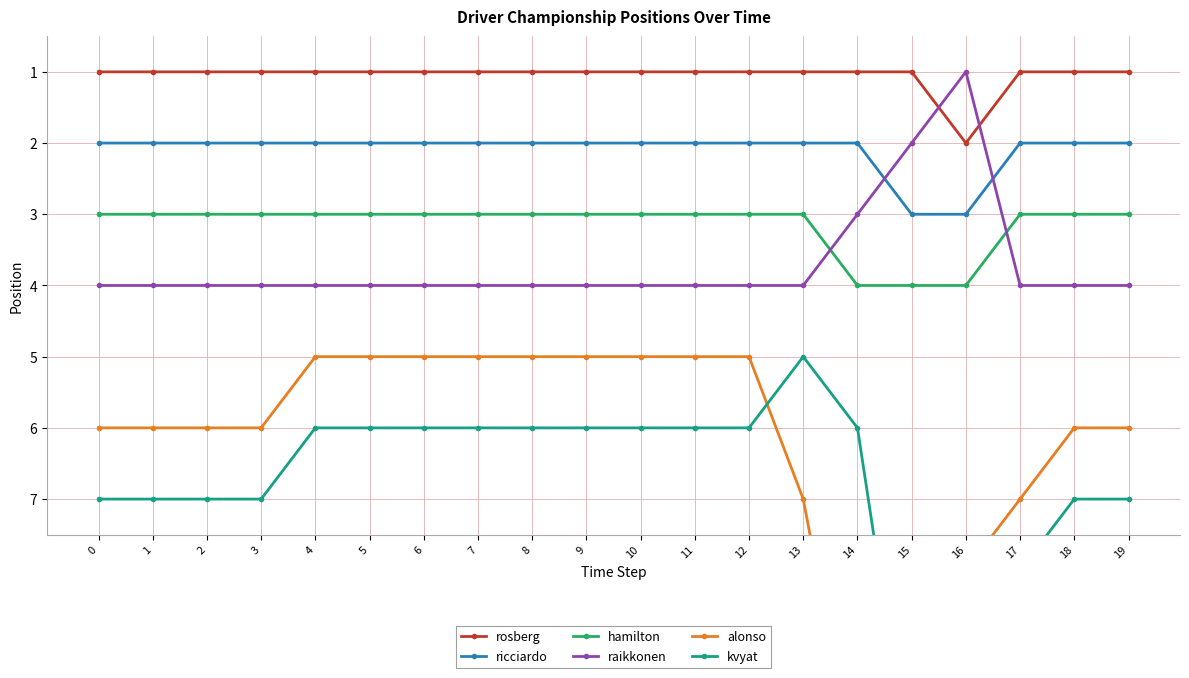

Is the value of kvyat at 15 greater than the value of alonso at 4?

Yes